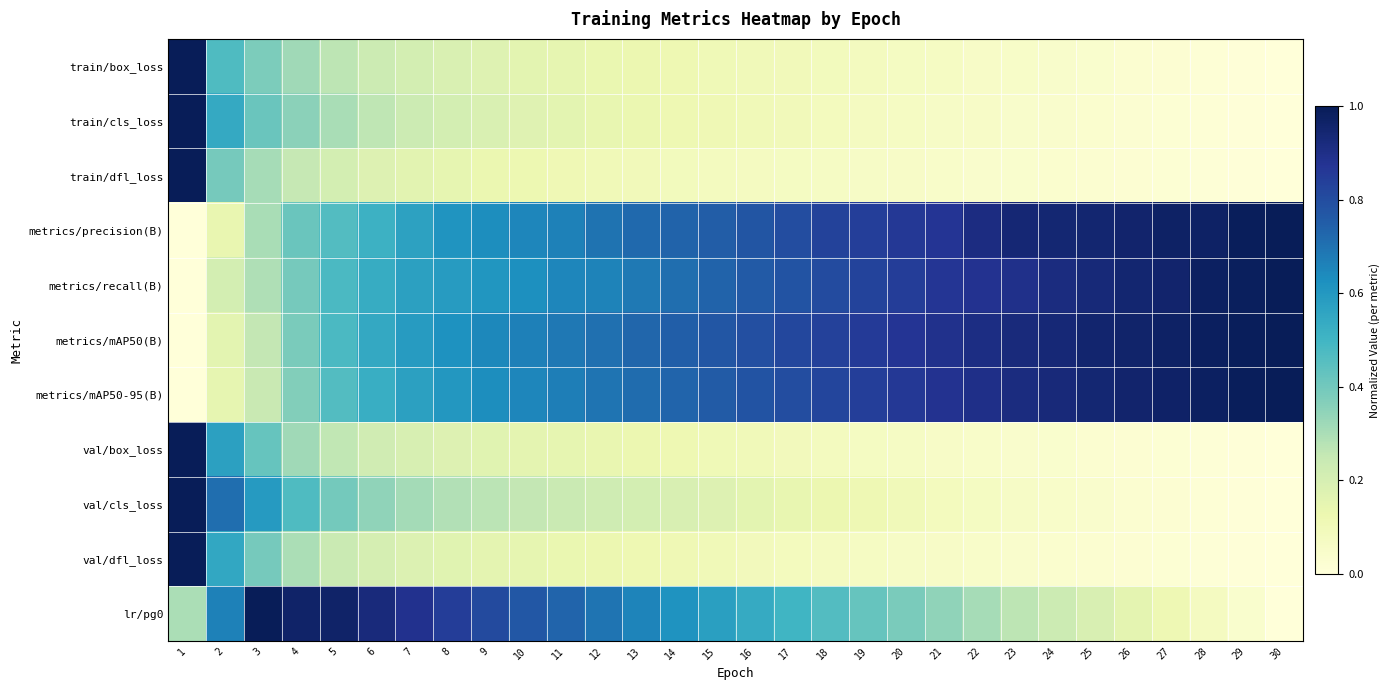

What is the difference between the highest and lowest values at 8?

0.7